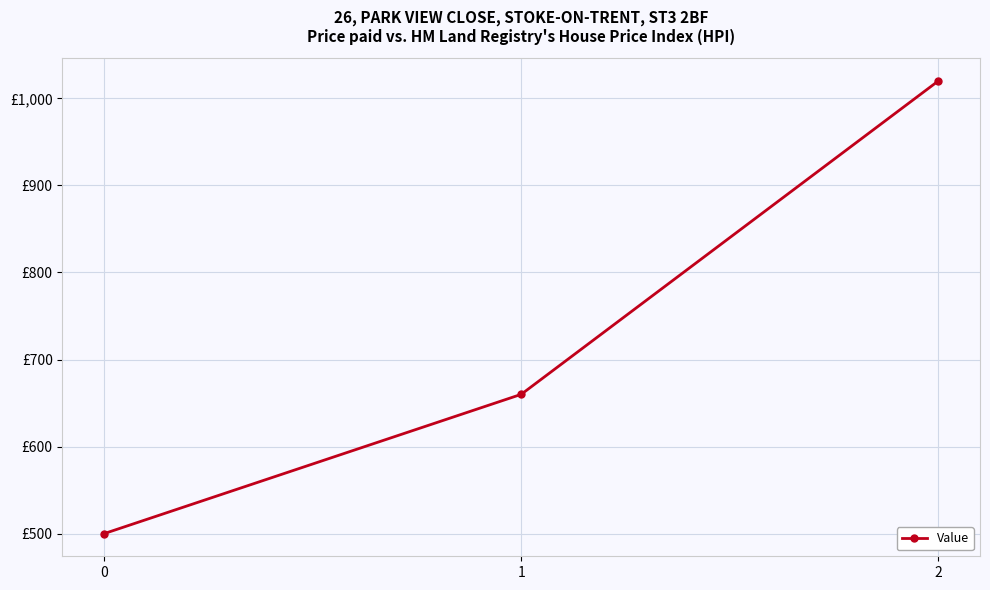

Approximately how many times larger is the value at 1 compared to 0?

1.3